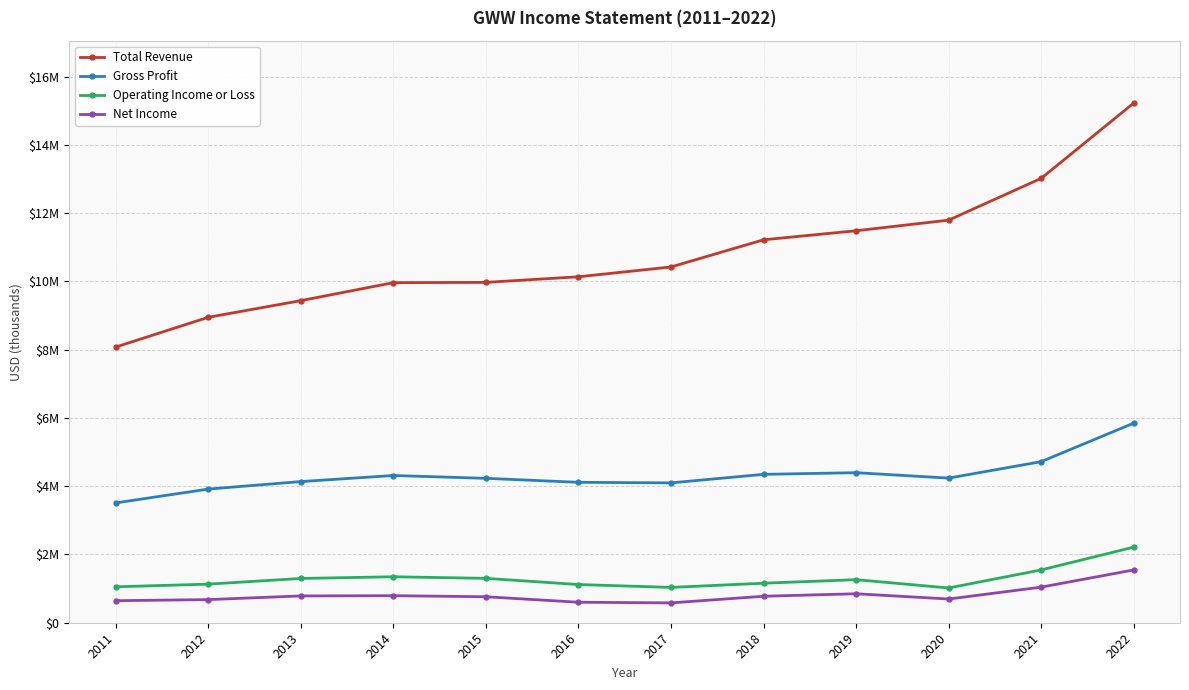

Reading right to left, list all the values displayed in this chart.

Total Revenue: 15228000	13022000	11797000	11486000	11221000	10425000	10137200	9973400	9965000	9437800	8950000	8078200
Gross Profit: 5849000	4720000	4238000	4397000	4348000	4098000	4114600	4231400	4314200	4136500	3916200	3510800
Operating Income or Loss: 2215000	1547000	1019000	1262000	1158000	1035000	1119500	1300300	1347100	1296900	1131100	1052400
Net Income: 1547000	1043000	695000	849000	776000	581300	600500	761400	792200	785400	677500	645600